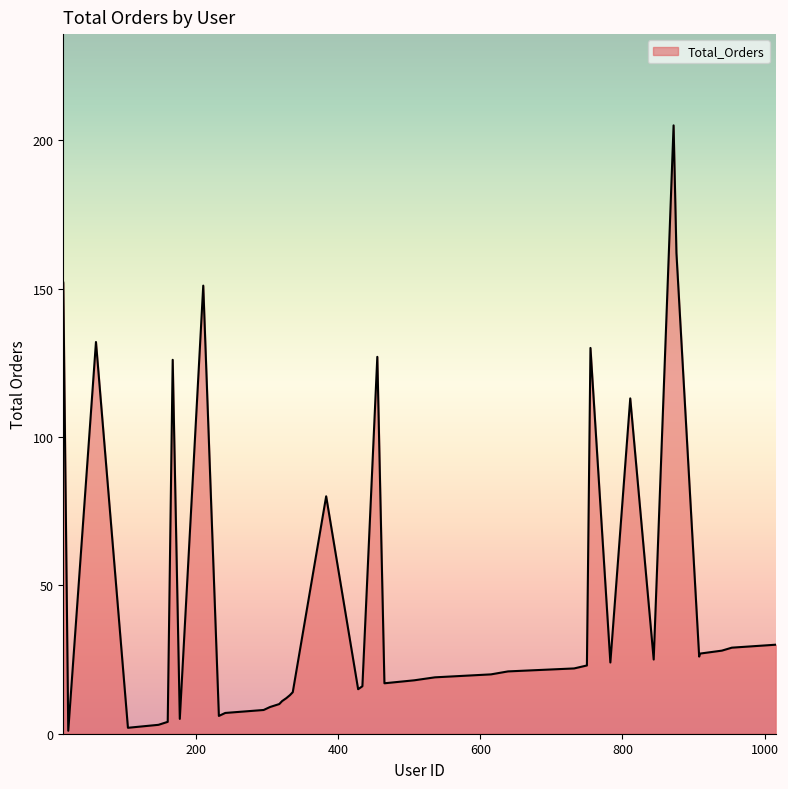

What is the greatest value displayed?

205